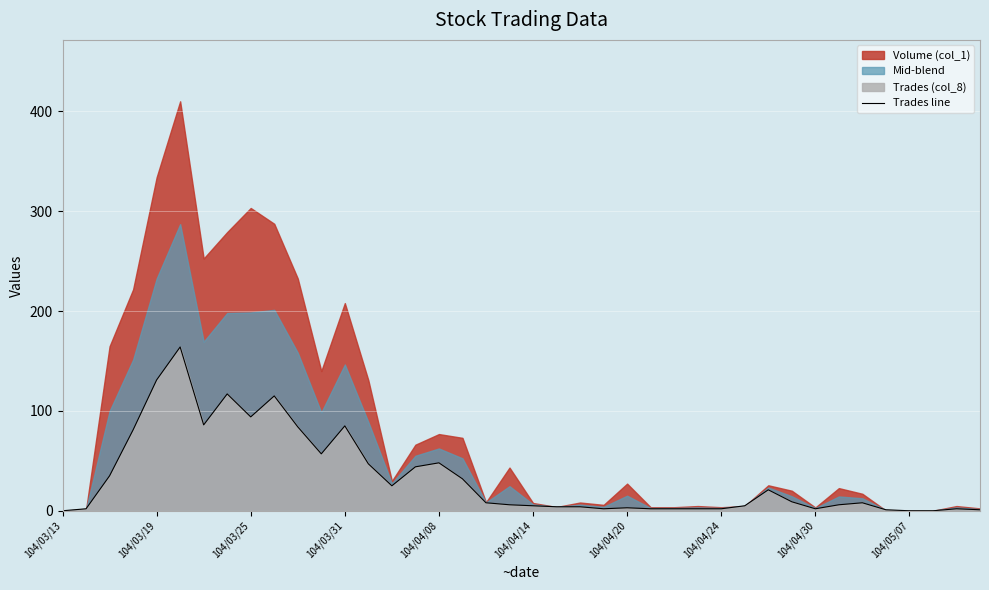

The value of Trades line at 104/05/07 is 0. True or false?

True